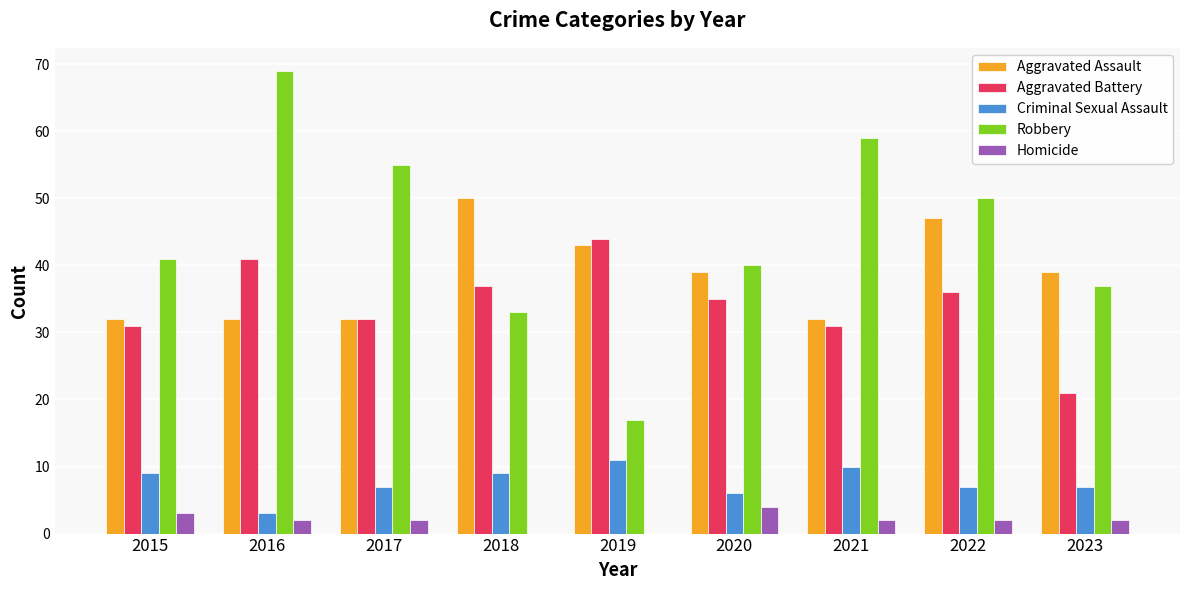

The value of Aggravated Battery at 2015 is 31. True or false?

True